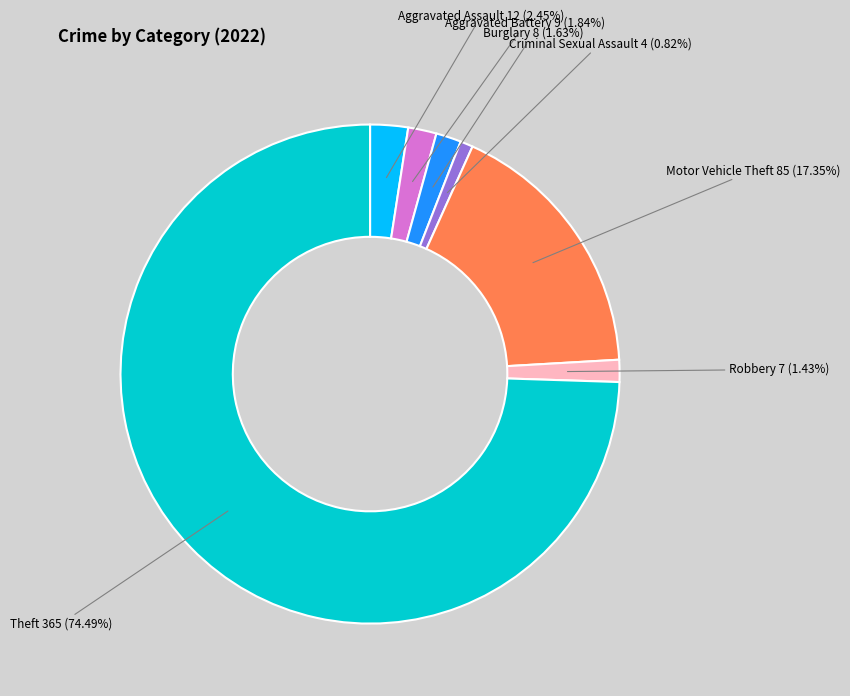

Is there any slice that represents more than half of the pie?

Yes